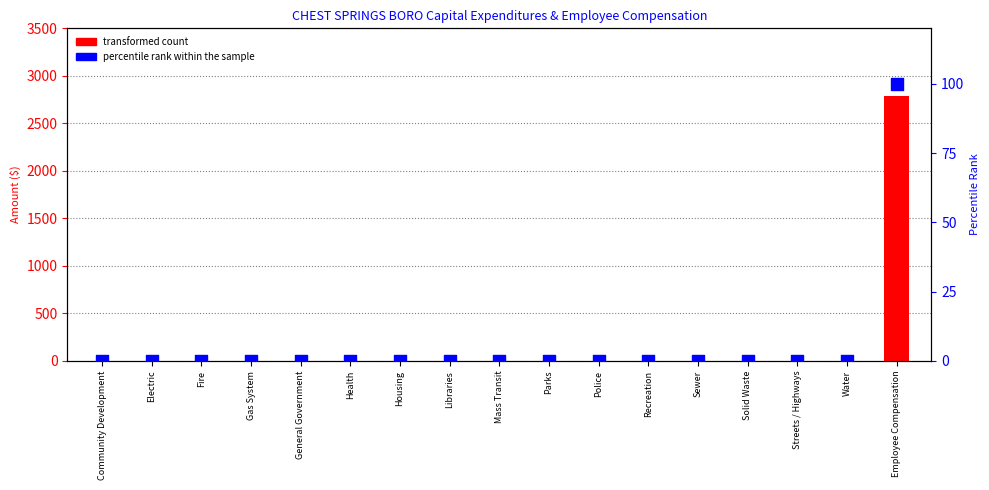

Which series has the largest total across all categories?

transformed count